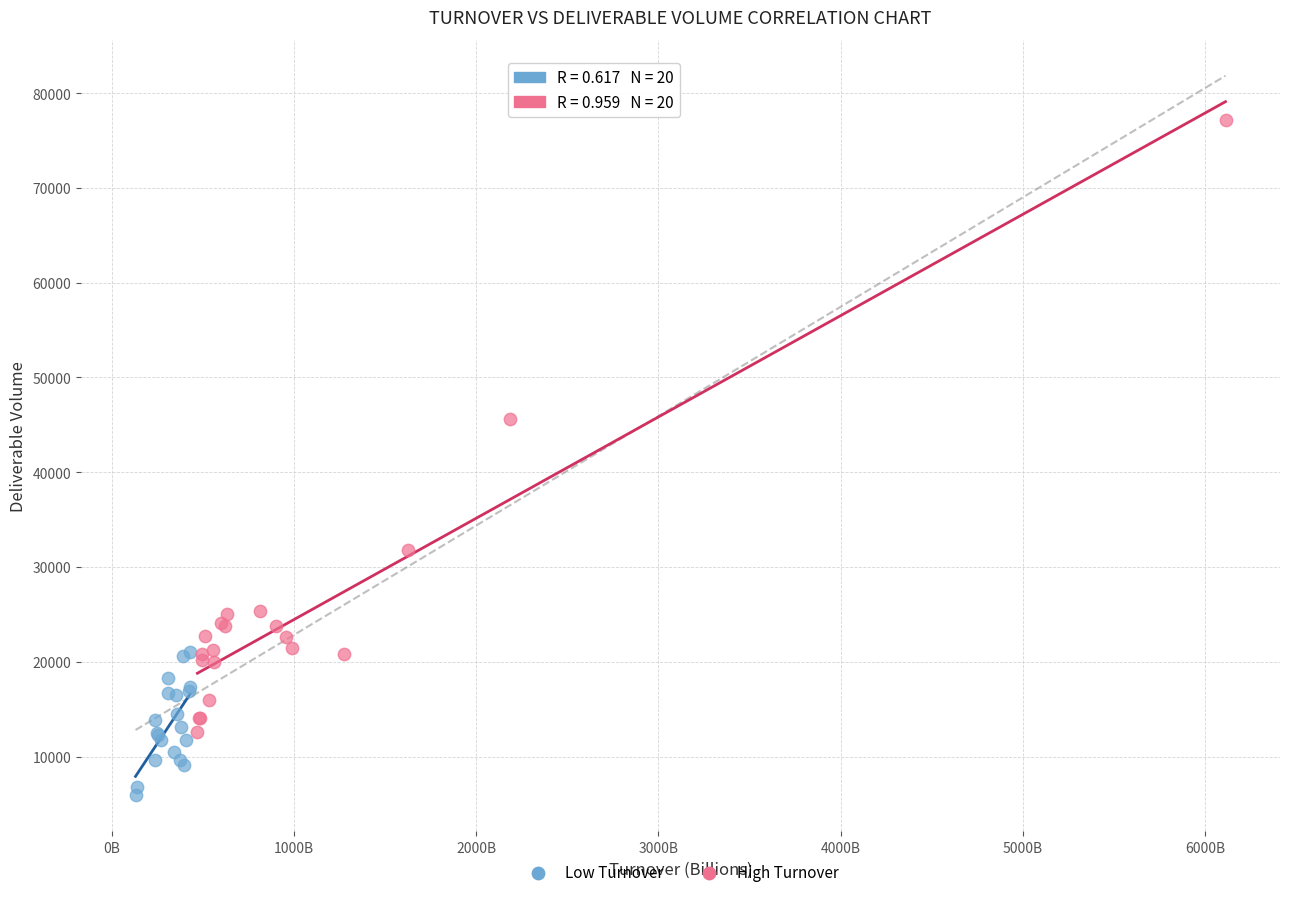

Which series has the widest spread of Y values?

High Turnover